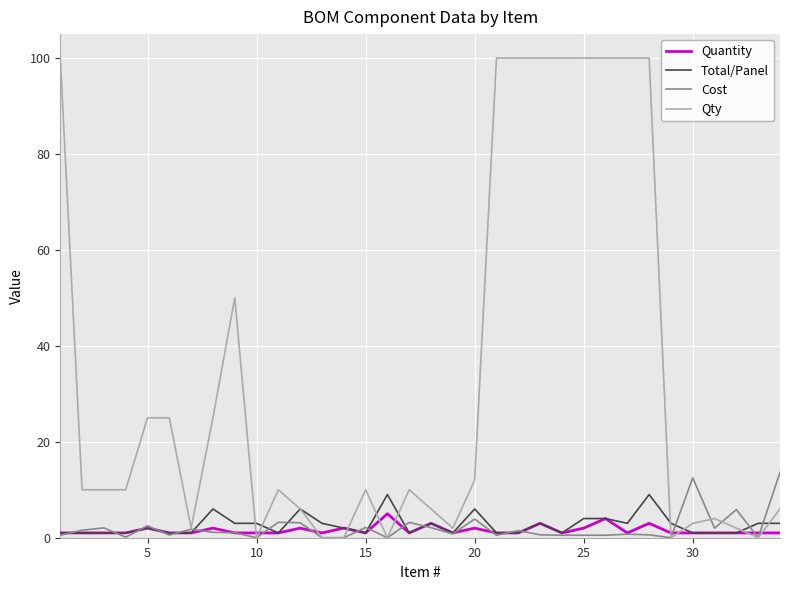

What are all the series names shown in the legend?

Quantity, Total/Panel, Cost, Qty